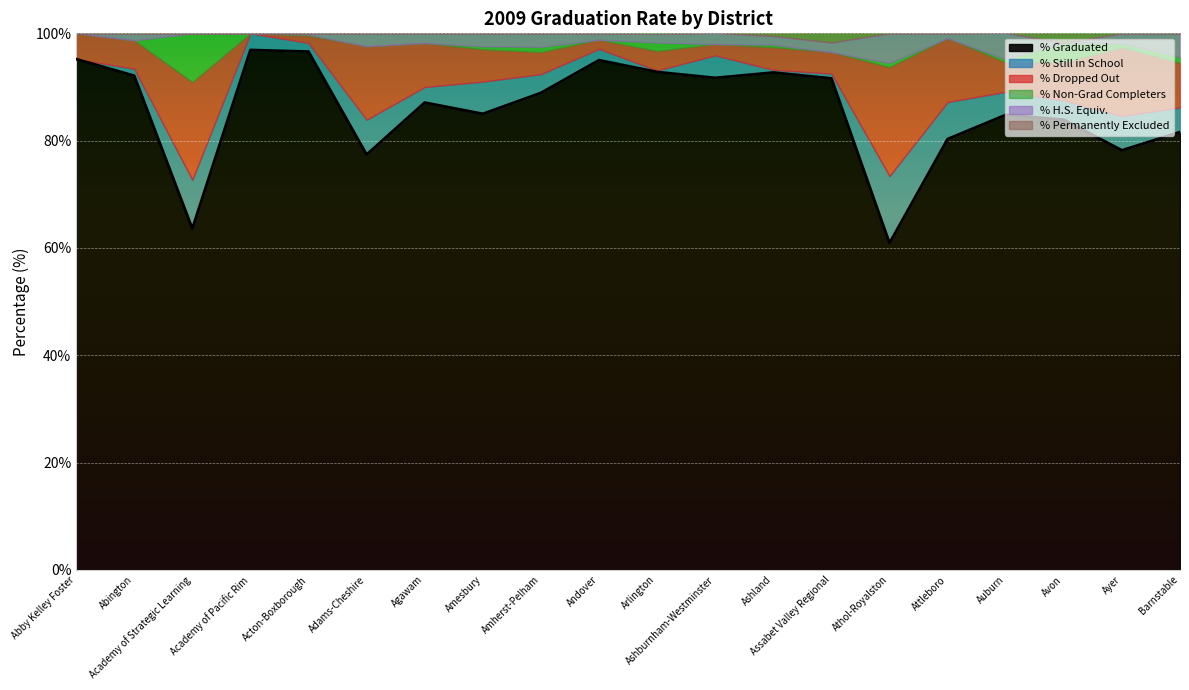

Reading right to left, list all the values displayed in this chart.

% Graduated: 81.6	78.2	83.9	84.8	80.3	60.9	91.6	92.7	91.7	92.8	95.0	88.9	85.0	87.1	77.4	96.6	96.9	63.6	92.1	95.2
% Still in School: 4.6	6.4	3.6	4.3	6.9	12.5	0.9	0.5	4.2	0.3	2.1	3.5	6.0	2.9	6.5	1.6	3.1	9.1	1.3	0.0
% Dropped Out: 8.3	12.7	7.1	5.5	11.9	20.3	4.0	4.2	2.1	3.6	1.7	4.1	6.0	8.2	13.7	1.4	0.0	18.2	5.3	4.8
% Non-Grad Completers: 1.1	0.9	3.6	0.6	0.0	0.8	0.0	0.5	0.0	1.6	0.0	1.0	0.6	0.0	0.0	0.2	0.0	9.1	0.0	0.0
% H.S. Equiv.: 4.4	1.8	0.0	4.9	0.9	5.5	1.8	1.6	2.1	1.6	1.2	2.5	2.4	1.8	2.4	0.2	0.0	0.0	1.3	0.0
% Permanently Excluded: 0.0	0.0	1.8	0.0	0.0	0.0	1.8	0.5	0.0	0.0	0.0	0.0	0.0	0.0	0.0	0.0	0.0	0.0	0.0	0.0